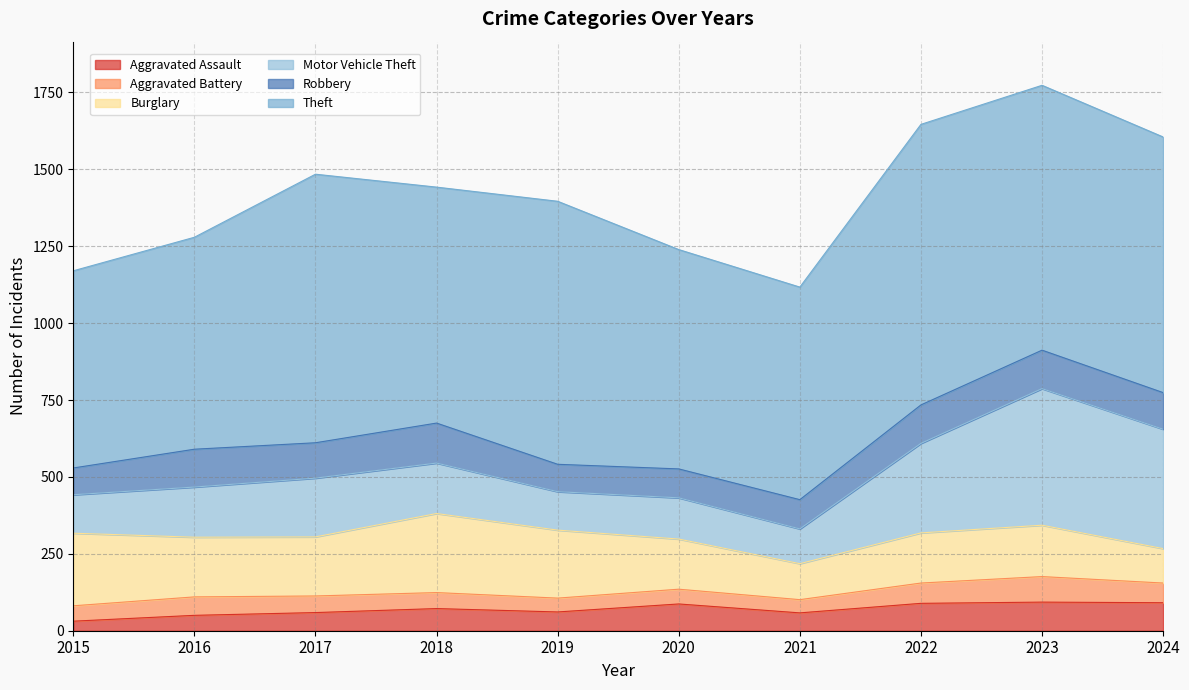

True or false: Burglary has a value of 112 at 2024.

True